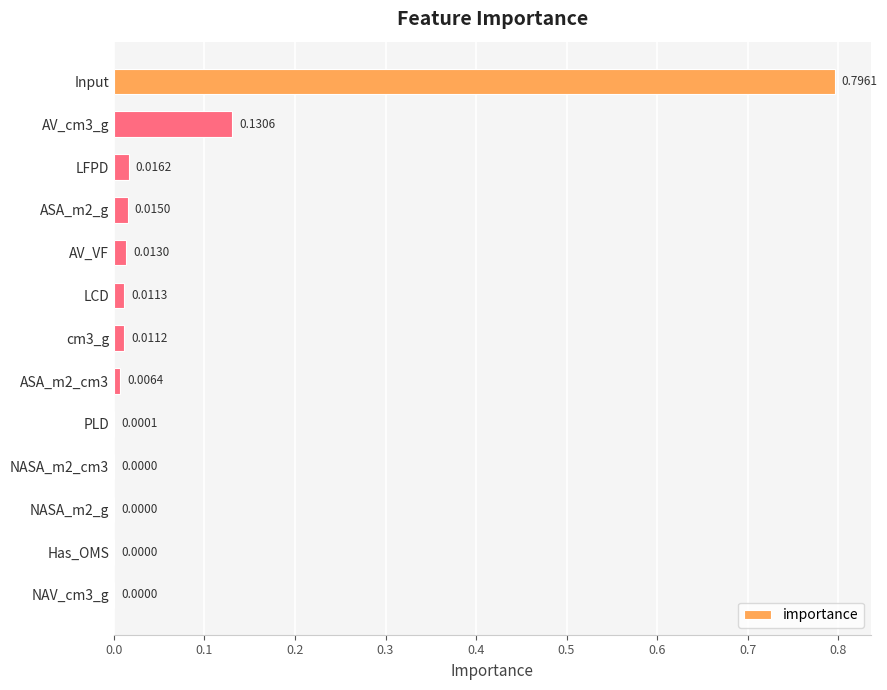

Which label corresponds to the largest value in the chart?

Input